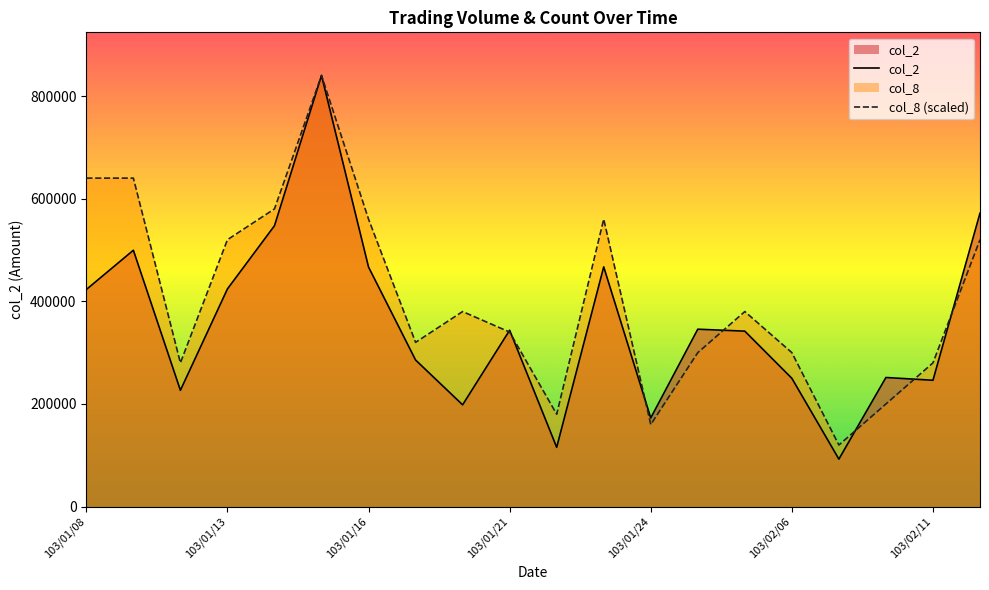

Which series has the largest total across all categories?

col_8 (scaled)